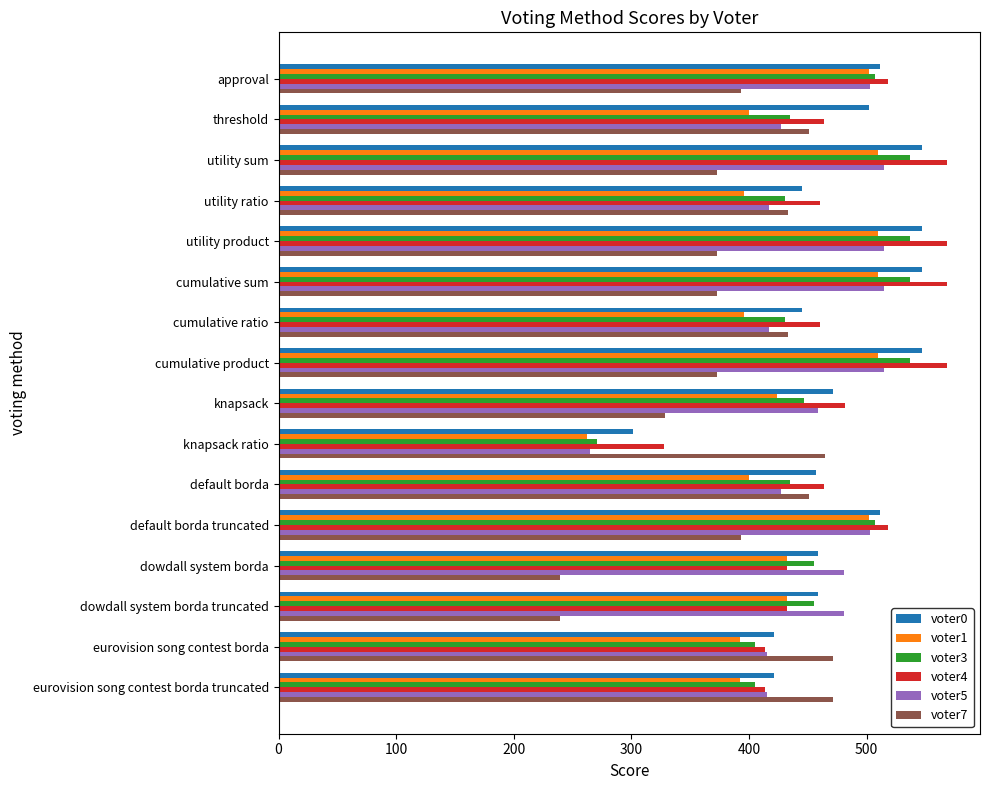

True or false: voter5 has a value of 265 at knapsack ratio.

True